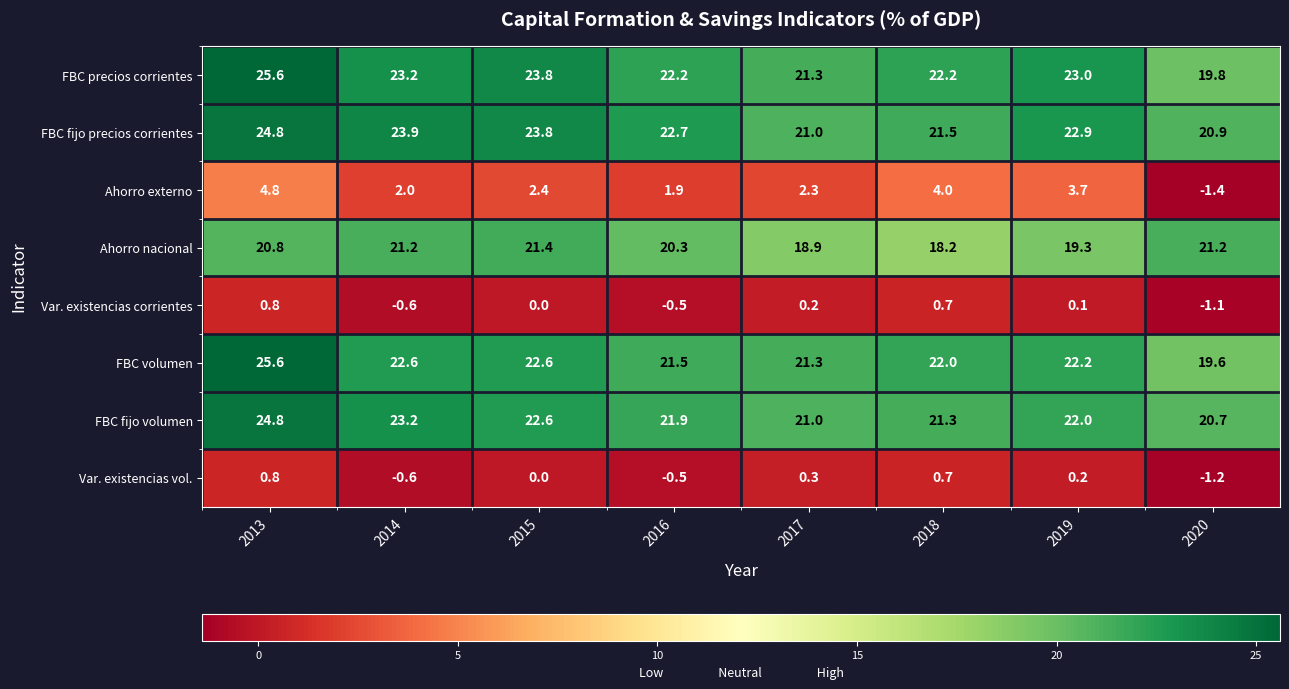

What is the difference between the highest and lowest values at 2018?

21.5